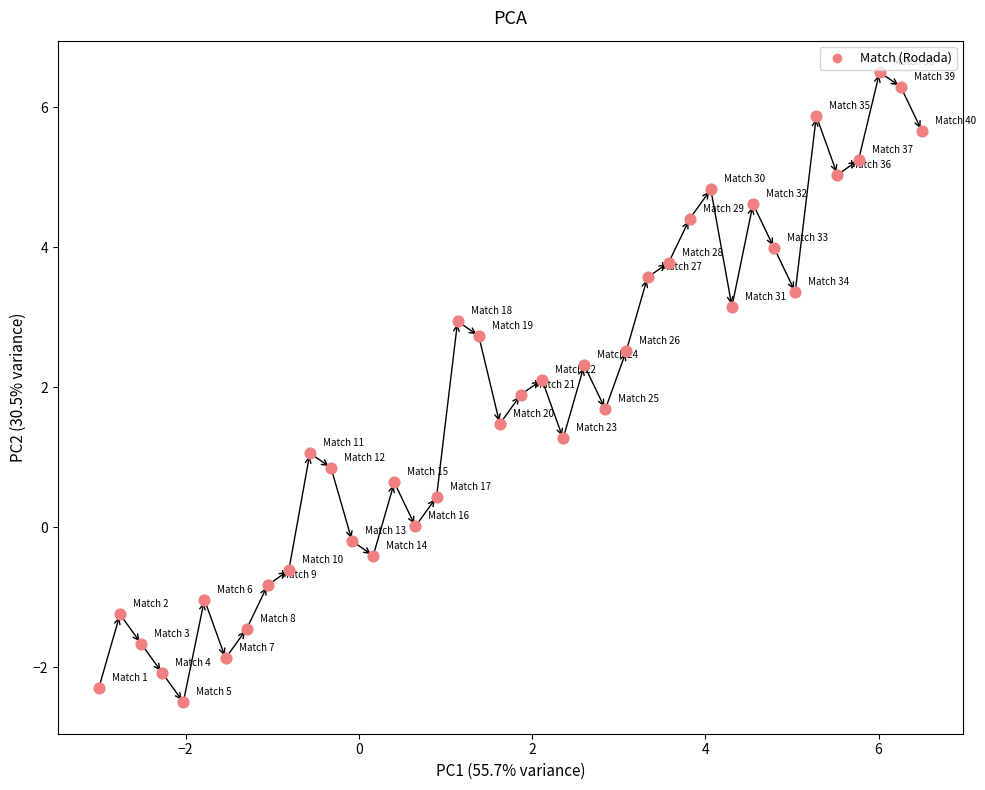

What is the range of Y values (max minus min)?

9.0